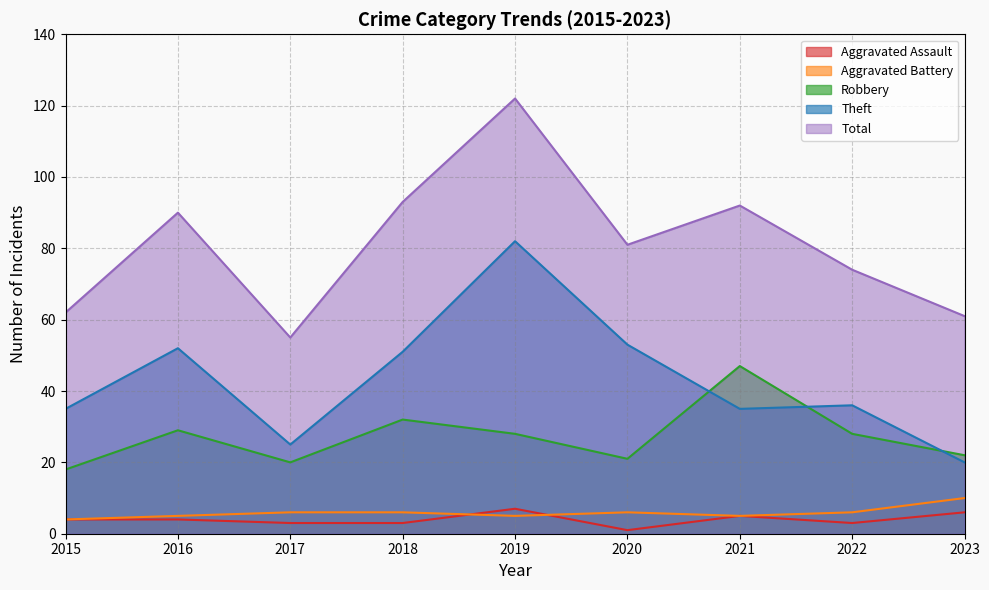

True or false: Aggravated Assault and Robbery intersect in this chart.

False